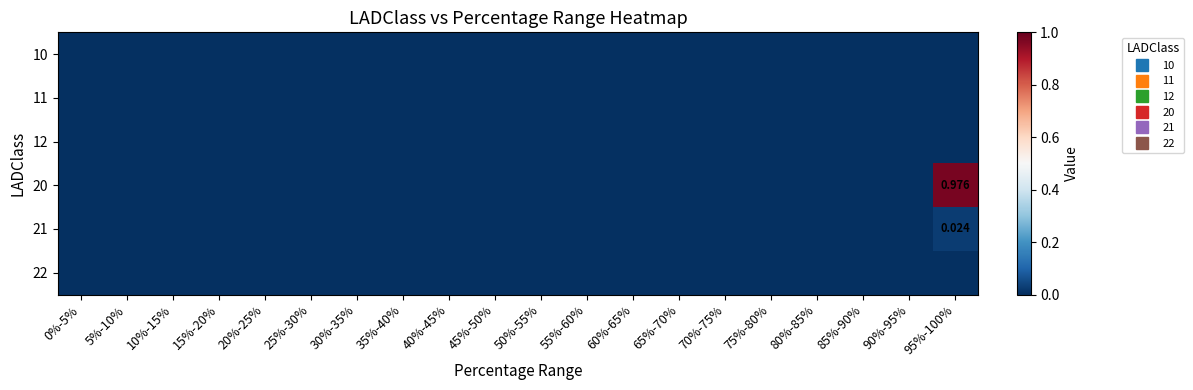

At how many categories does at least one series exceed 0?

1